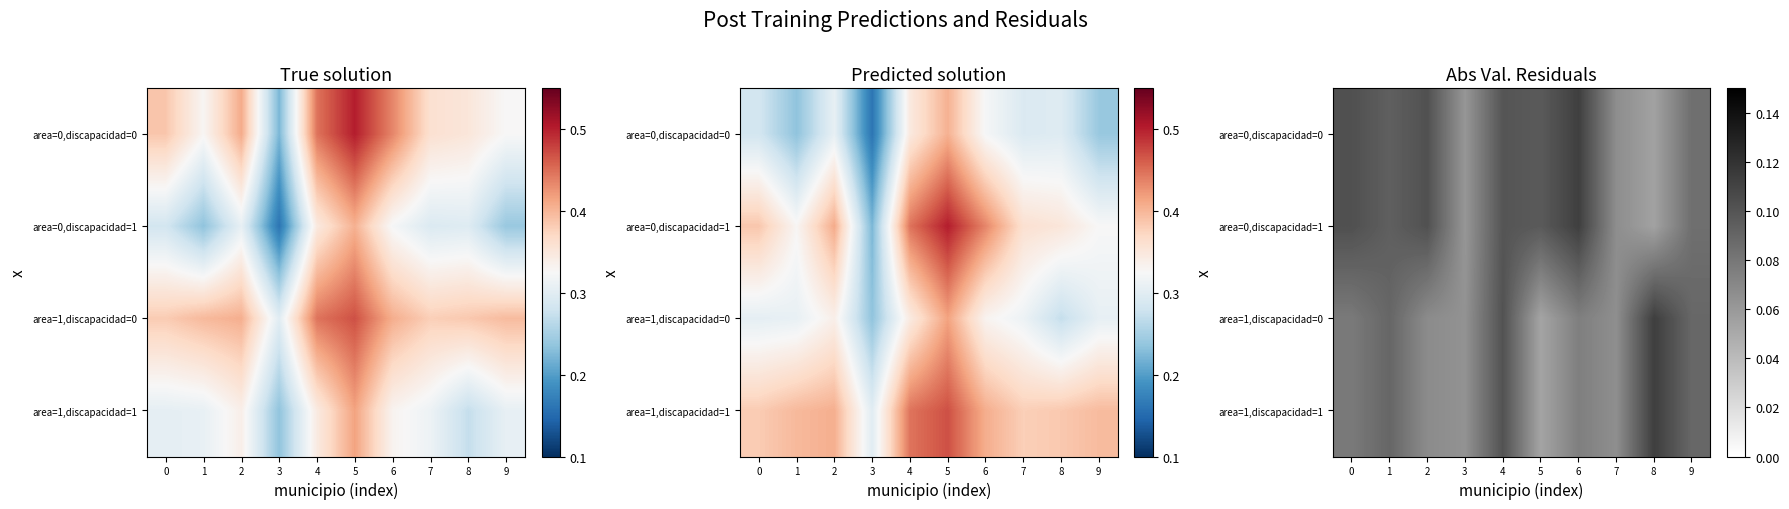

Between 8 and 7, which is larger?

7